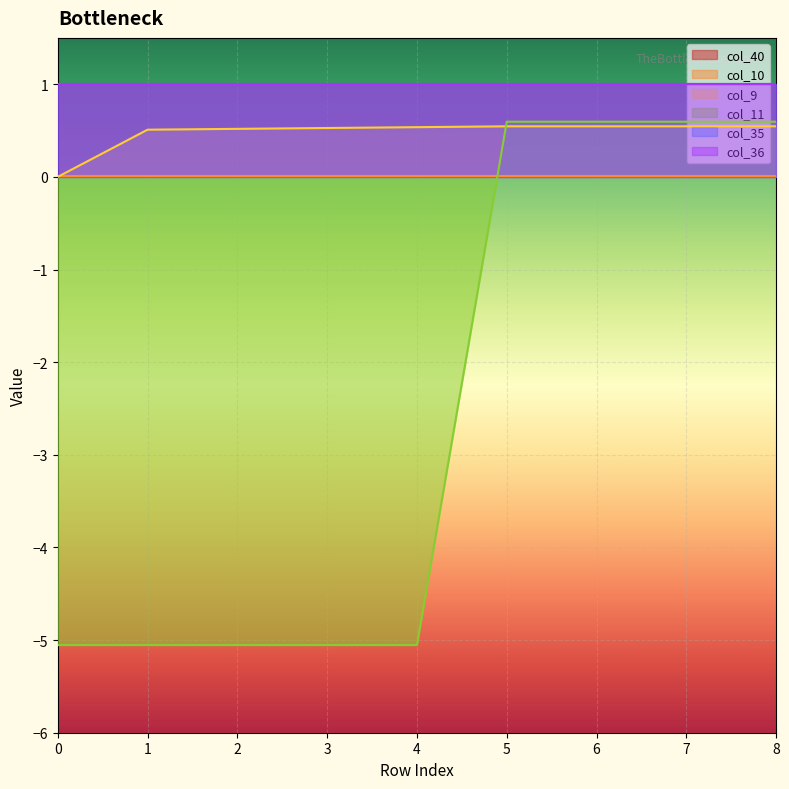

True or false: col_35 has a value of 1.7 at 7.

False